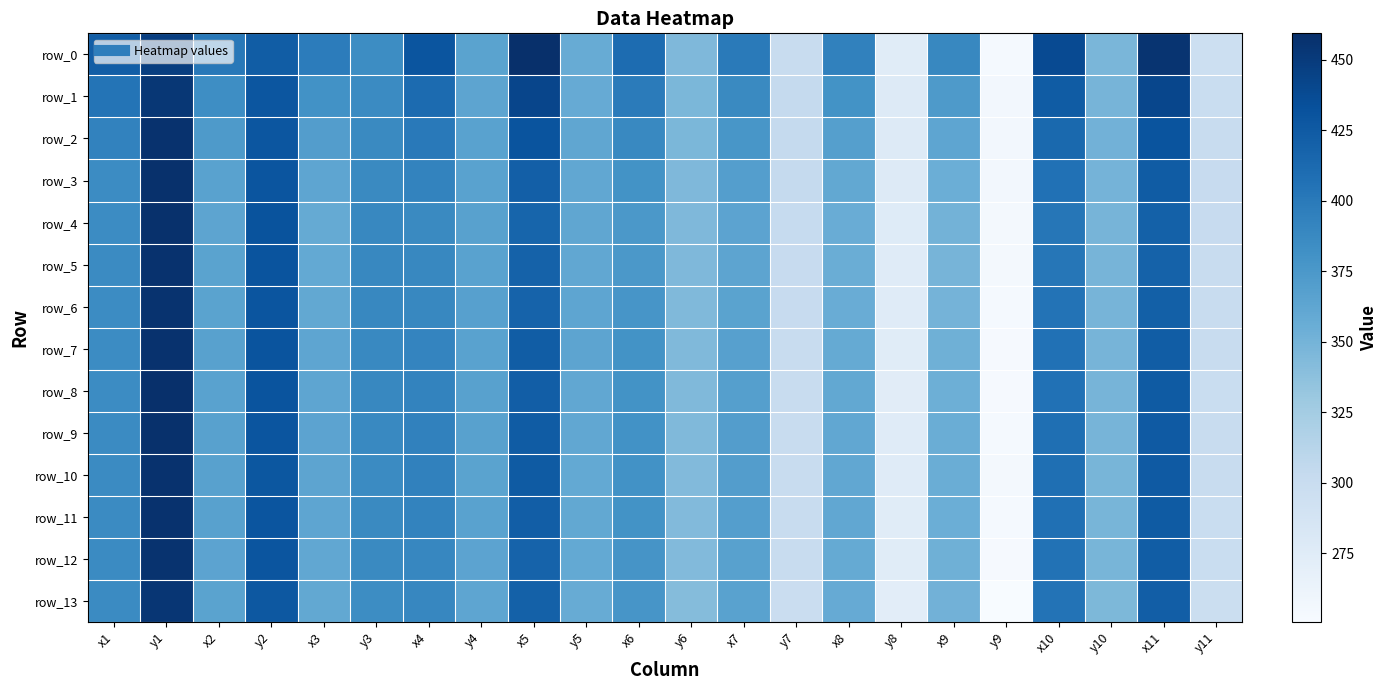

Is the value of row_2 at x7 greater than the value of row_9 at y8?

Yes